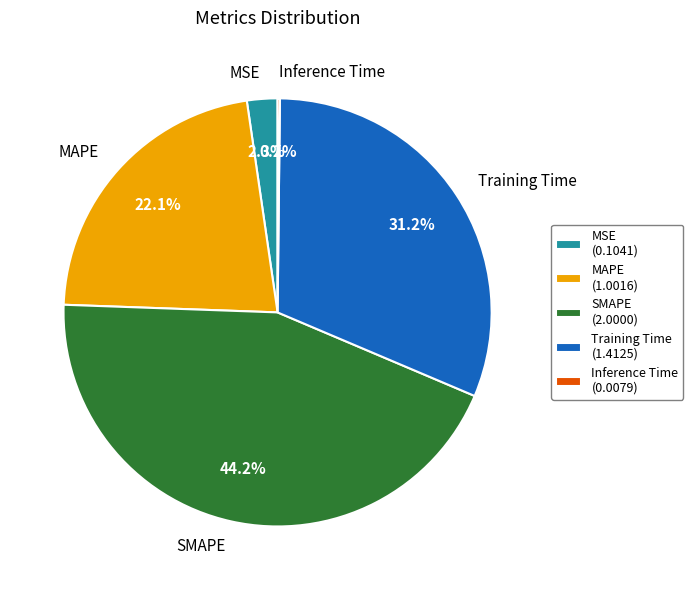

To the nearest percent, what is the average slice percentage?

20%